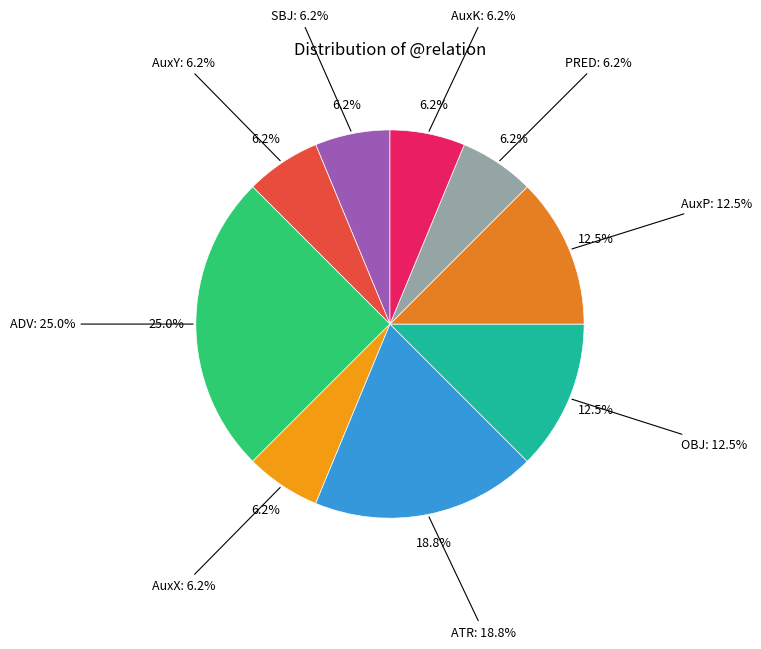

To the nearest percent, what is the combined percentage of AuxK and OBJ?

19%